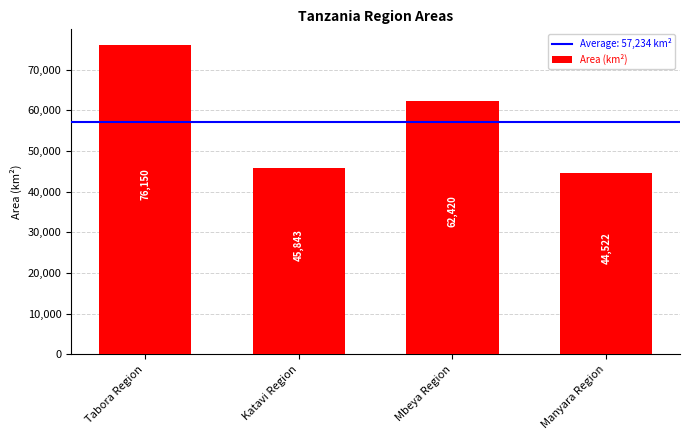

Reading left to right, transcribe all the data shown in this chart.

76150	45843	62420	44522